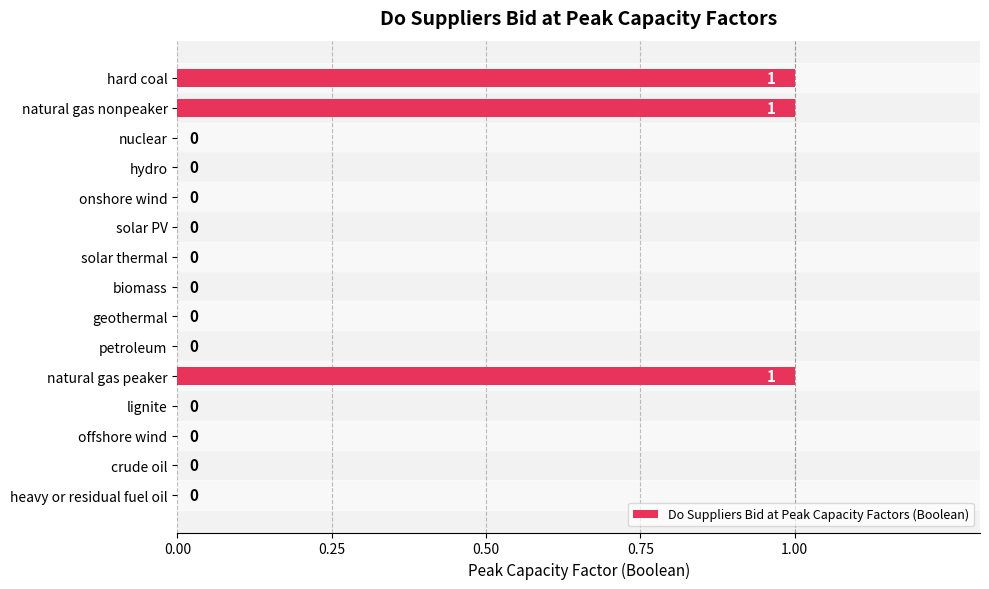

Between crude oil and natural gas peaker, which is larger?

natural gas peaker